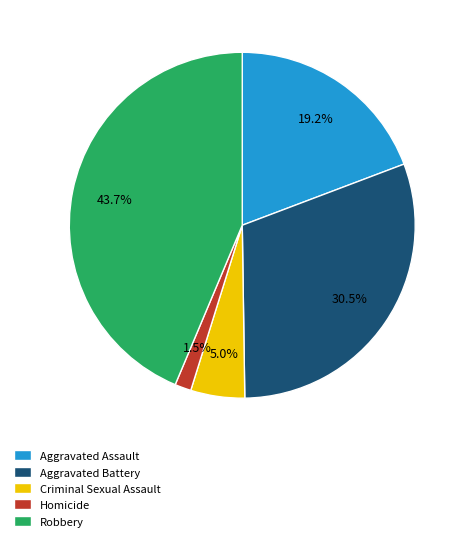

Rank the categories by value from highest to lowest.

Robbery, Aggravated Battery, Aggravated Assault, Criminal Sexual Assault, Homicide